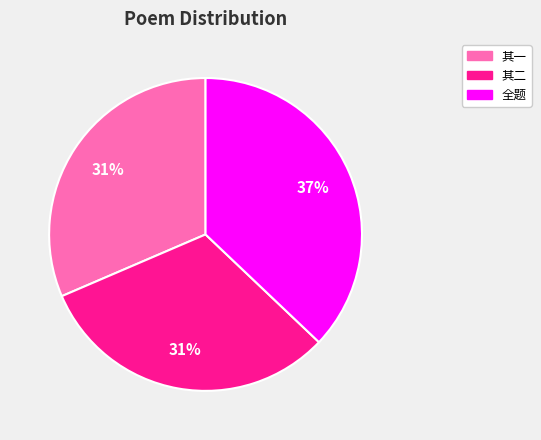

Is there a majority slice in this chart?

No